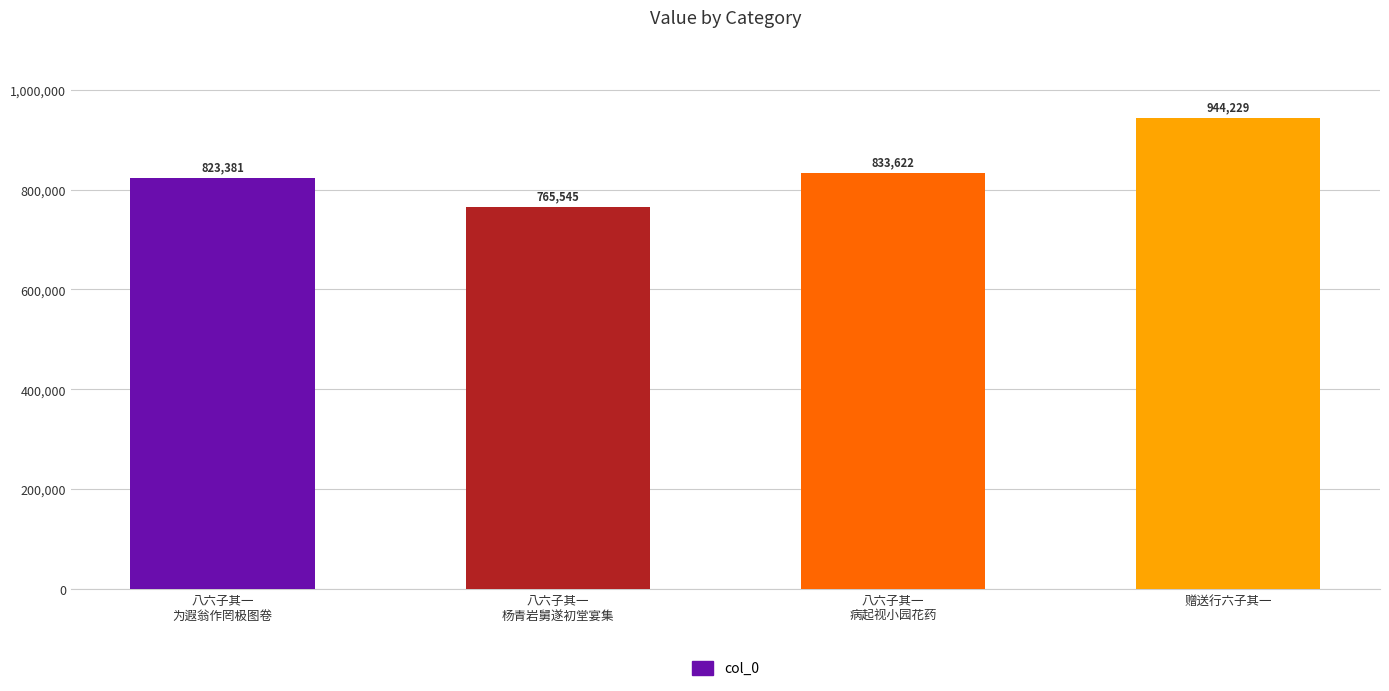

Which has a higher value, 八六子其一
杨青岩舅遂初堂宴集 or 赠送行六子其一?

赠送行六子其一